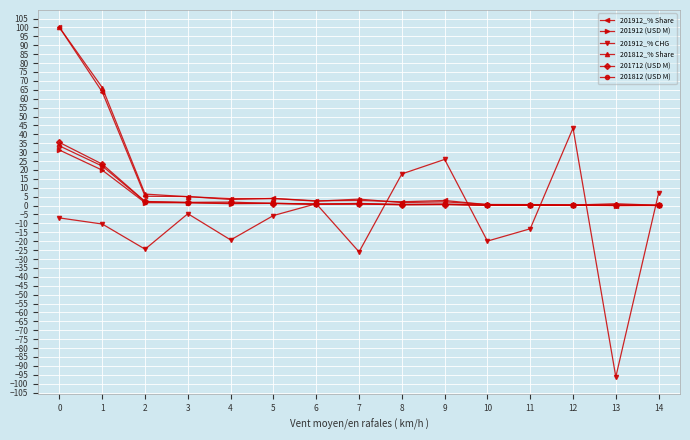

Is the value of 201812_% Share at 2 greater than the value of 201712 (USD M) at 5?

Yes